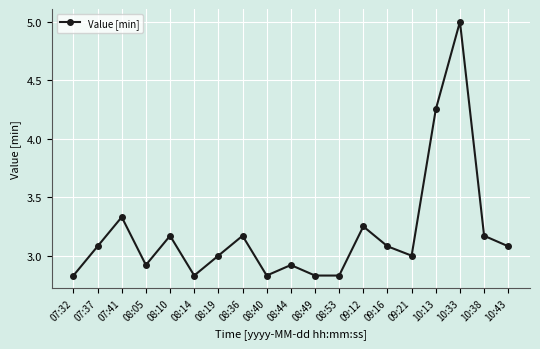

The chart shows a value of 2.3 at 10:33. True or false?

False